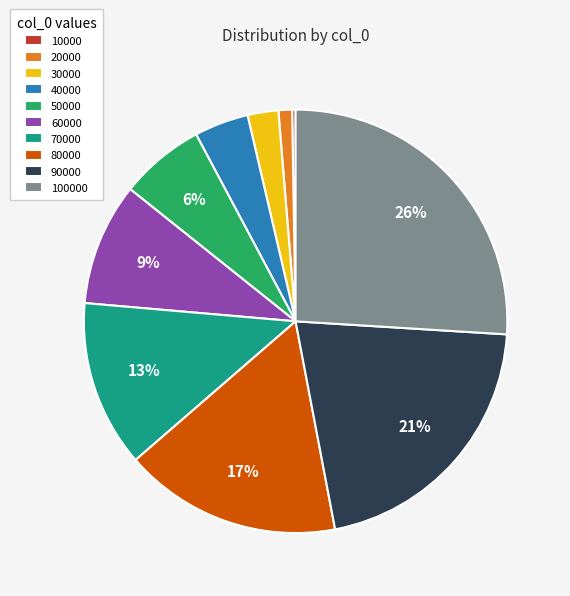

To the nearest percent, what is the difference between the largest and smallest slice percentages?

26%